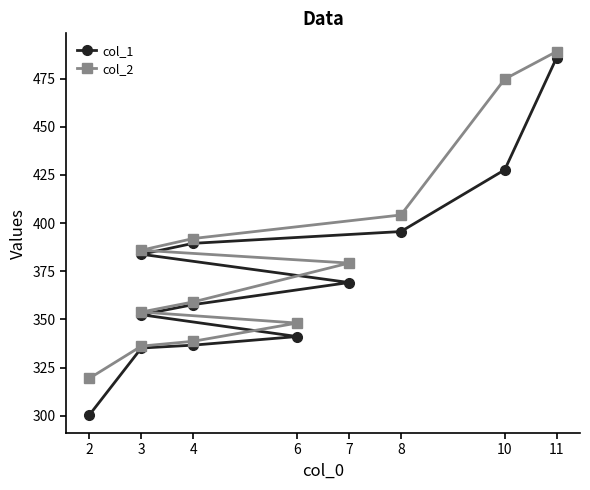

True or false: col_1 and col_2 intersect in this chart.

False